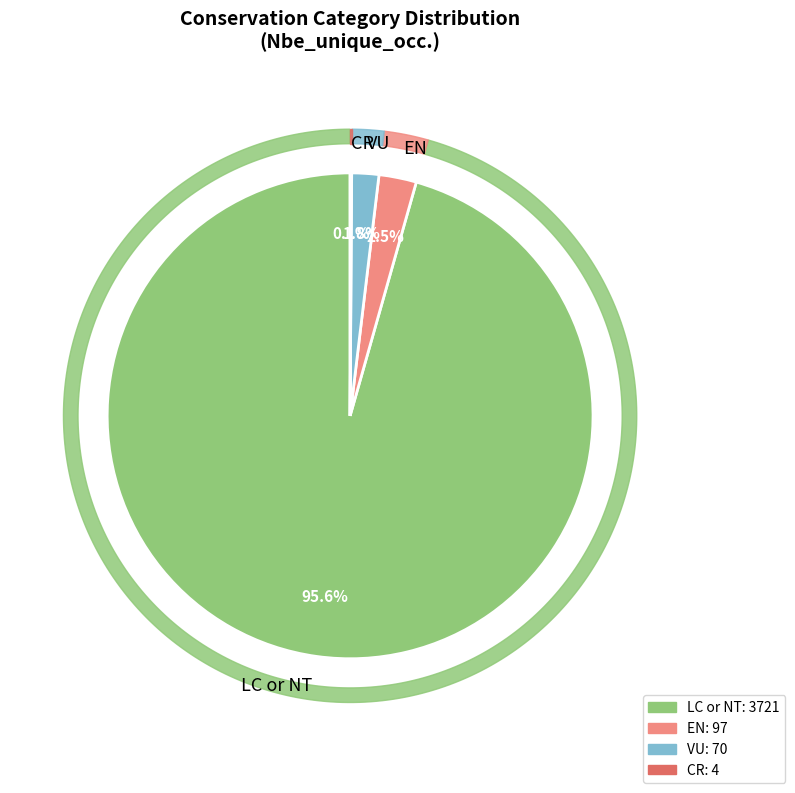

True or false: LC or NT accounts for 96% of the total.

True